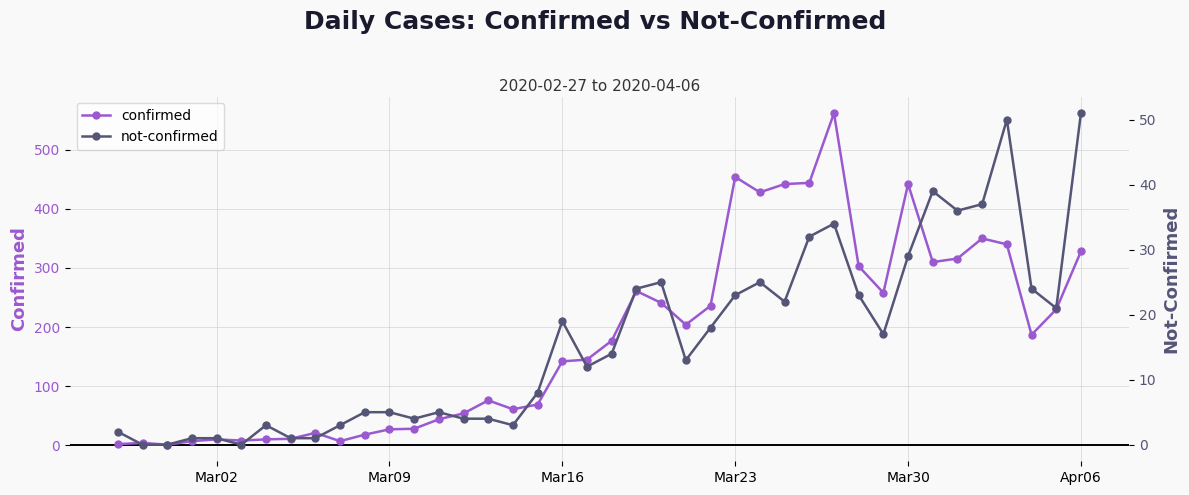

How many interior local valleys does the confirmed series have?

9